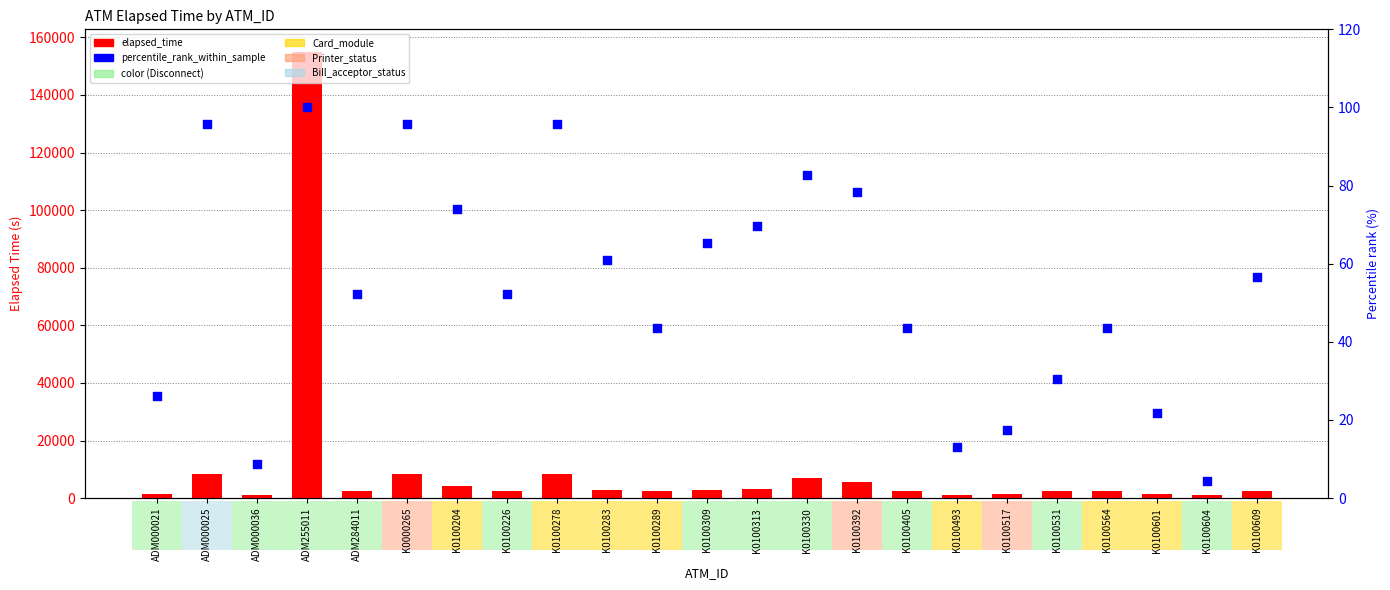

Which series has the largest Y range (max minus min)?

elapsed_time